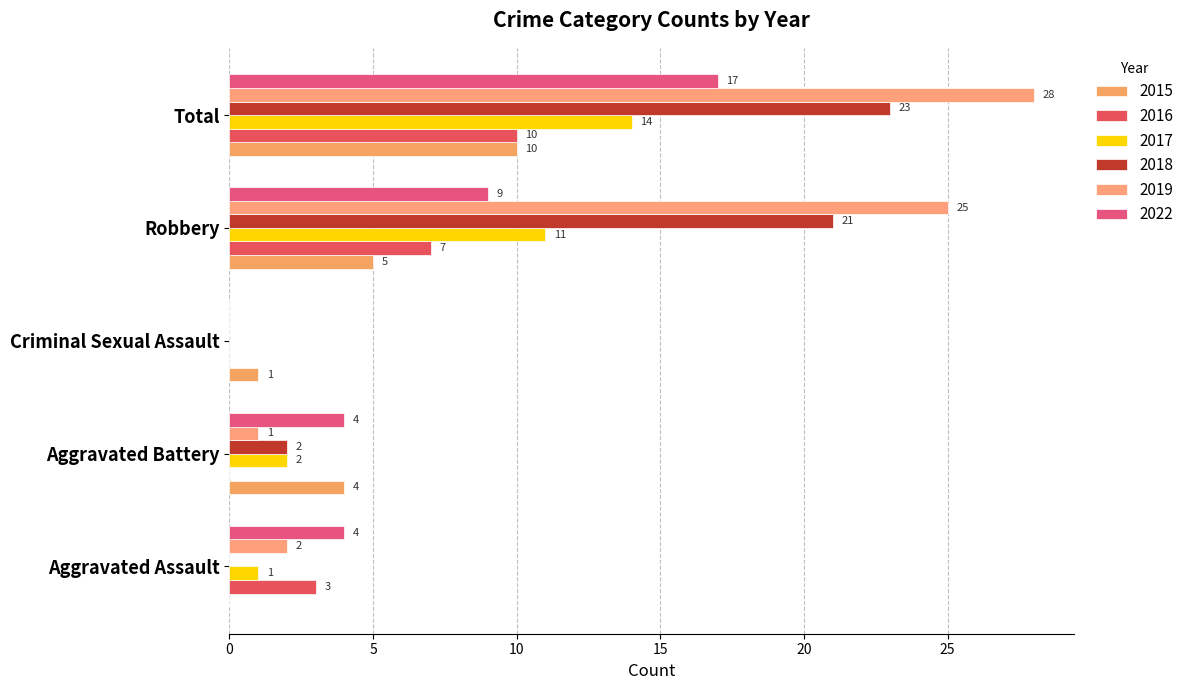

List the labels in order of 2015 value, largest first.

Total, Robbery, Aggravated Battery, Criminal Sexual Assault, Aggravated Assault